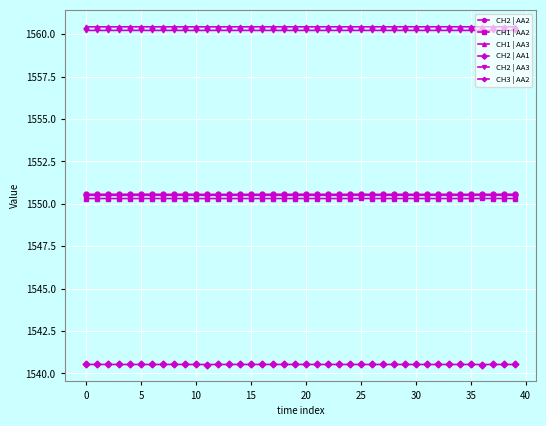

Count the CH3 | AA2 values in the range 1550 to 1551.

40